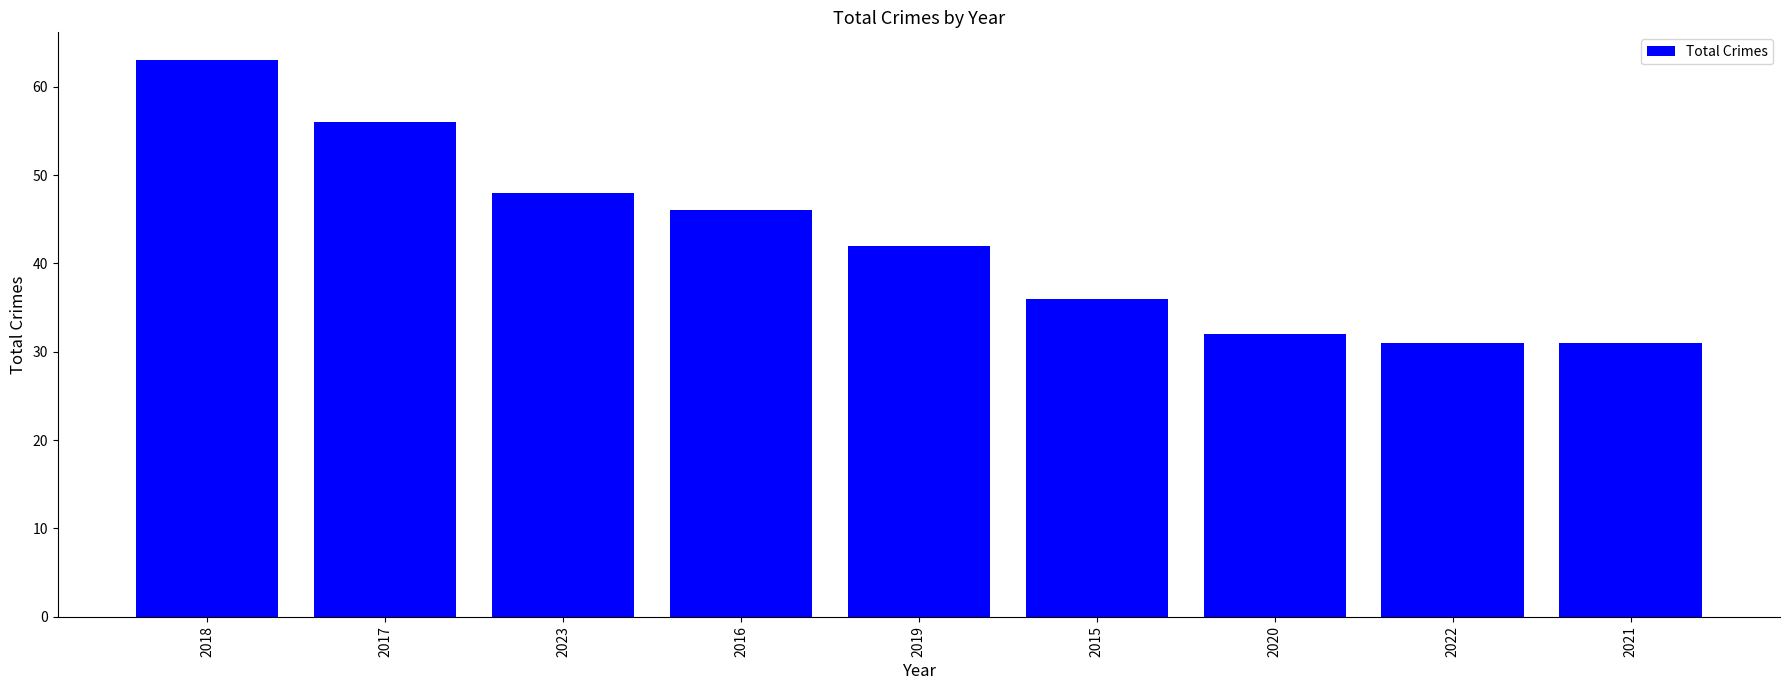

Are the bars grouped side by side (vs. stacked)?

No